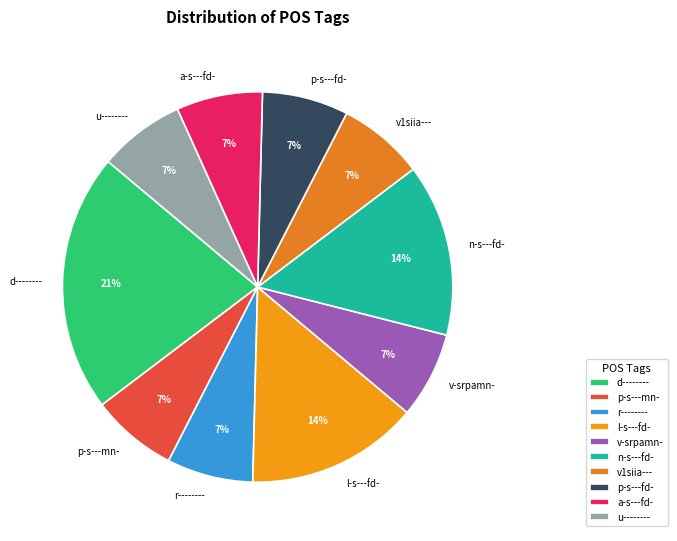

The p-s---mn- slice represents 2% of the pie. True or false?

False